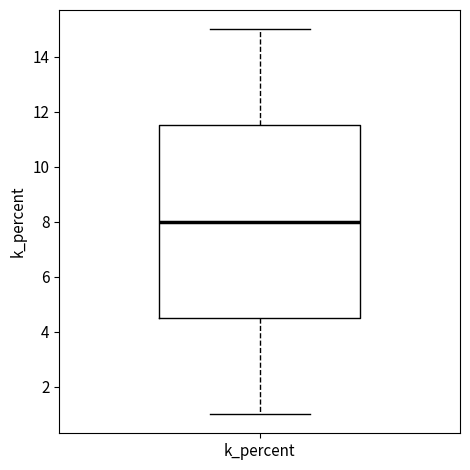

Where does the median line of the box for k_percent sit on the y-axis? The values are not printed on the chart, so give them approximately, as read against the axis.

8.0